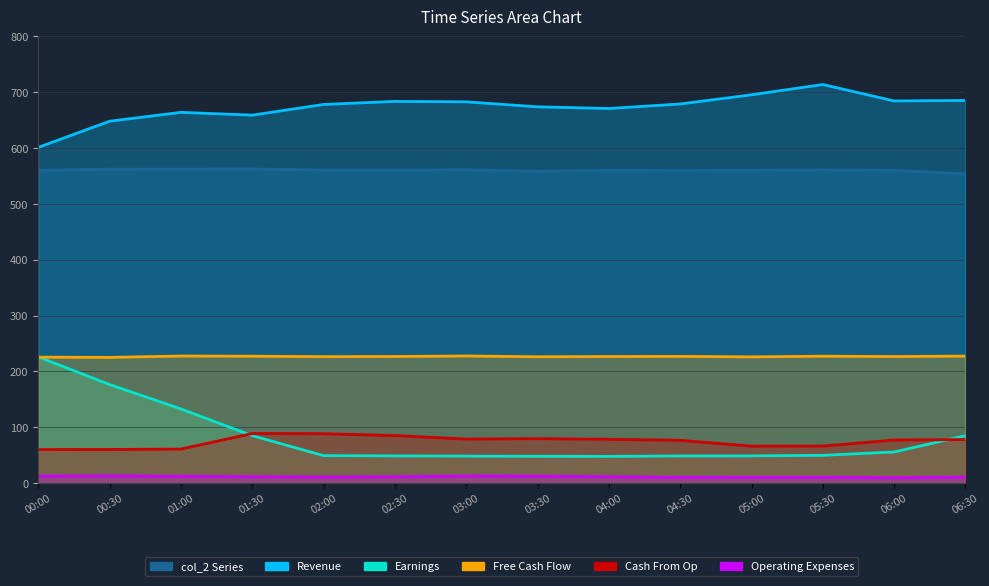

At which label is col_5 closest to 657?

01:30